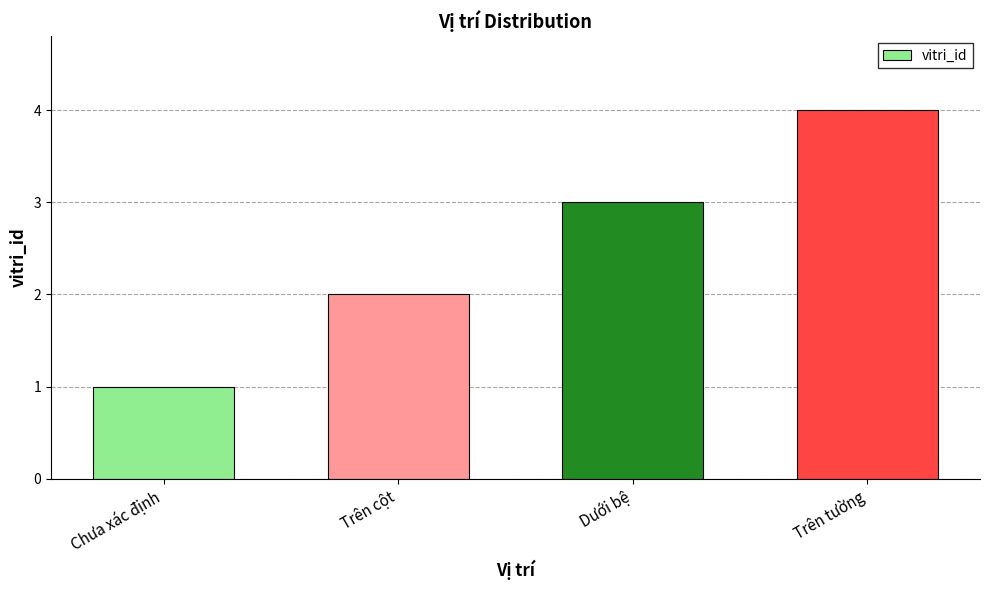

The value at Trên cột is 2. True or false?

True